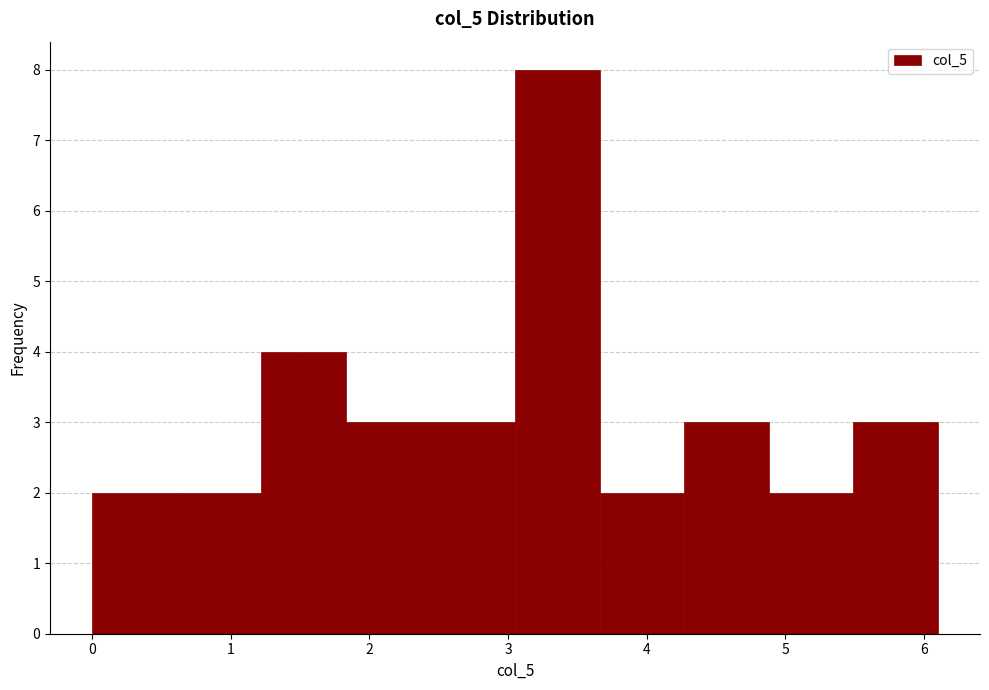

Which range on the x-axis has the tallest bar?

3.05 to 3.66